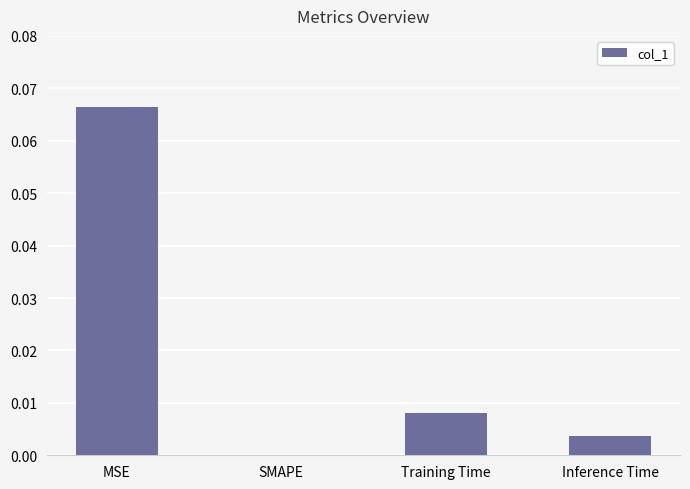

Which label corresponds to the largest value in the chart?

MSE